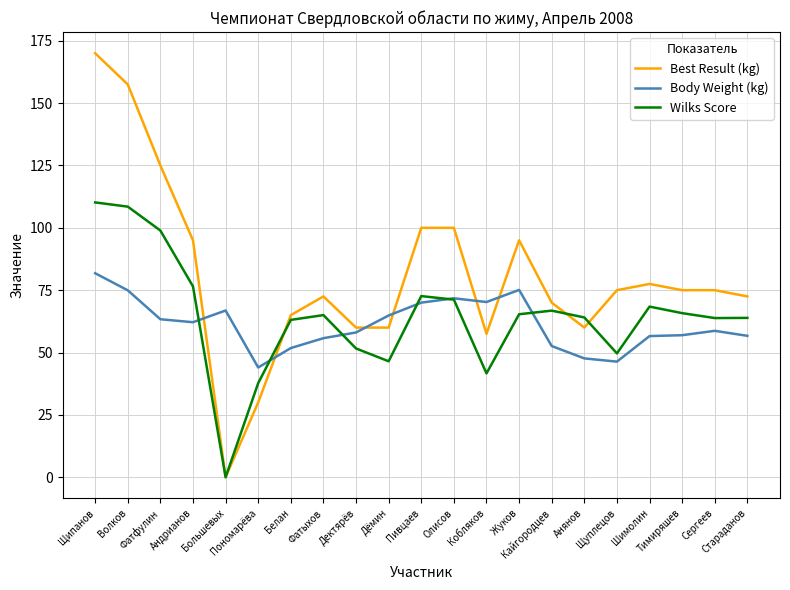

At which label is Best Result (kg) closest to 85?

Шимолин